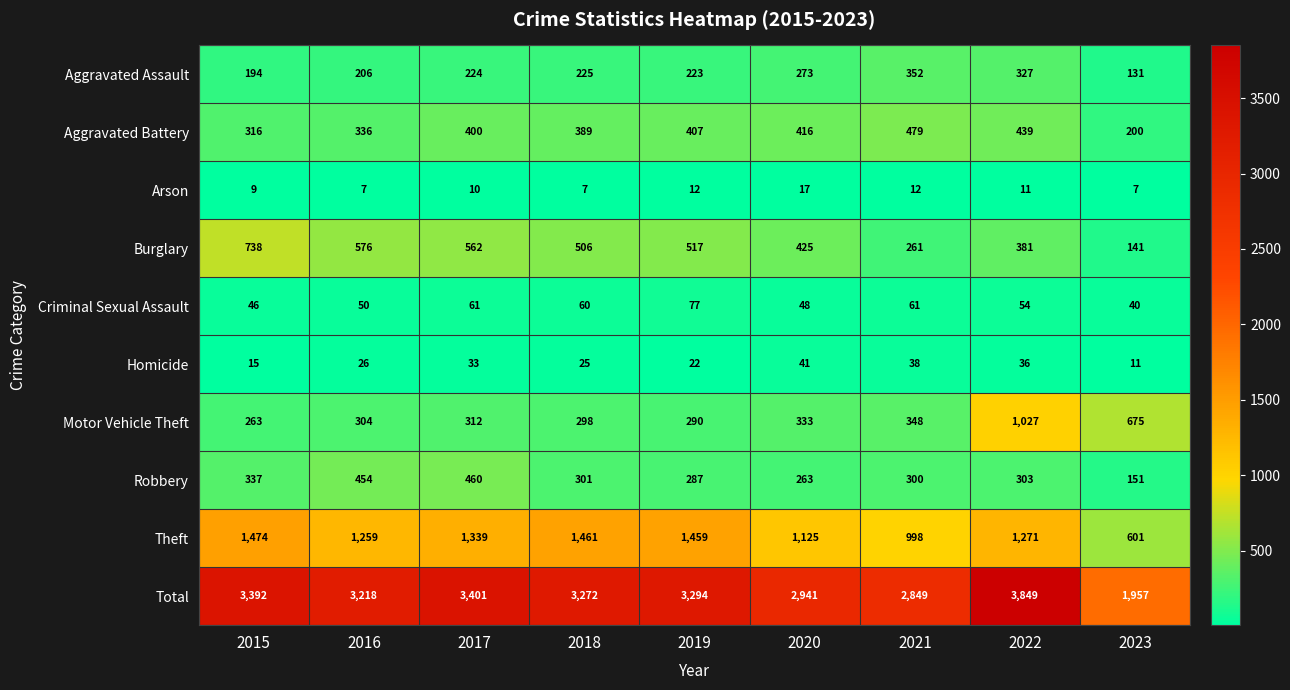

Count the number of categories in the chart.

9